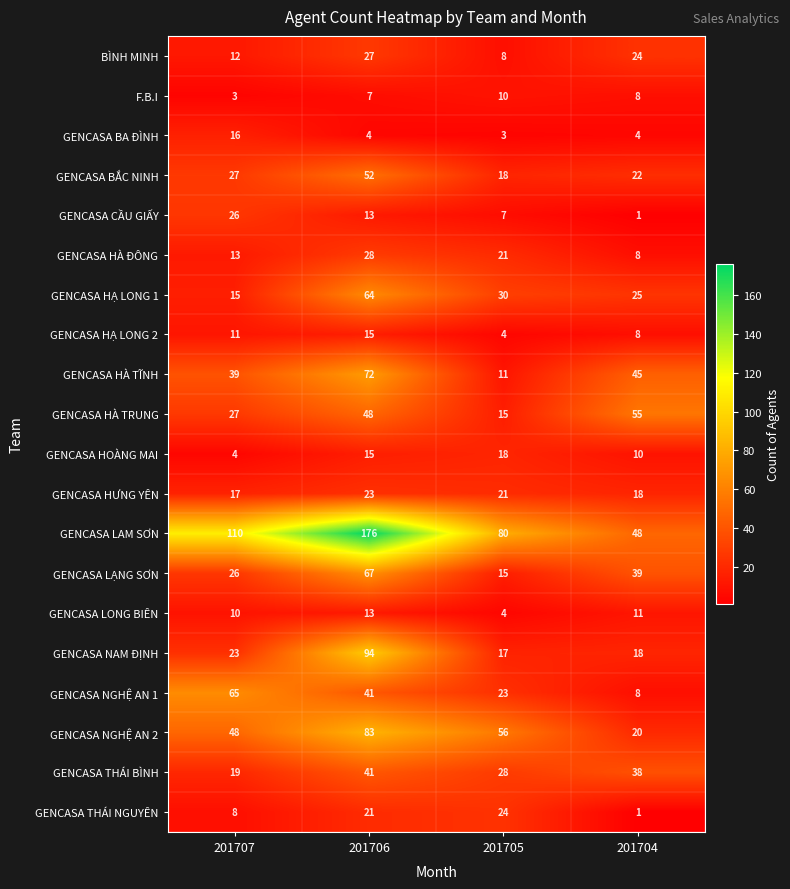

What is the average value of the GENCASA NAM ĐỊNH series?

38